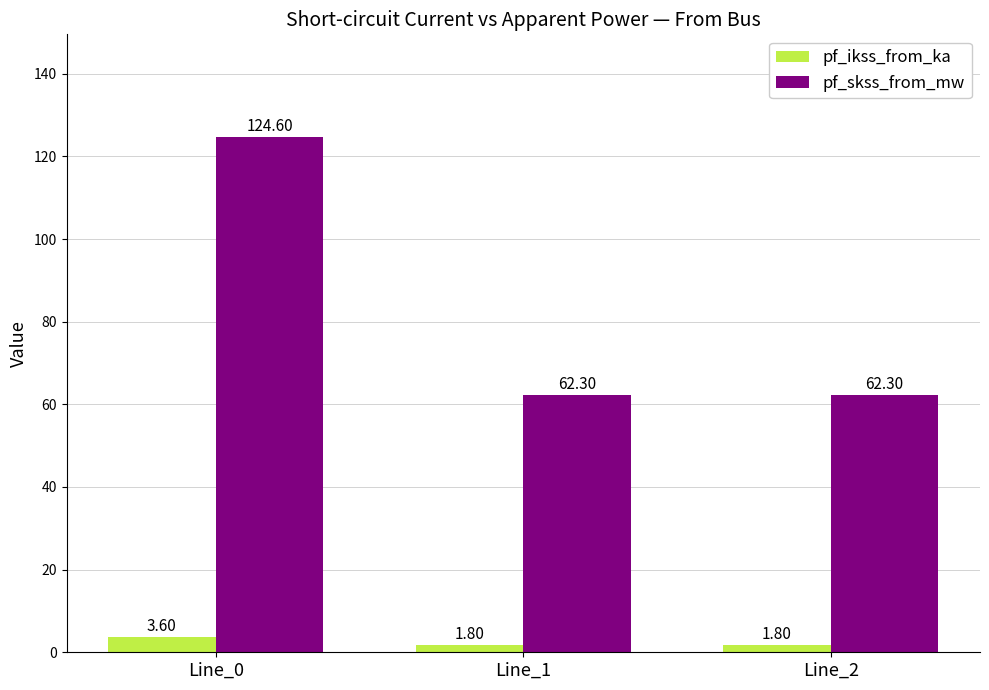

Which series changed the most between Line_0 and Line_2?

pf_skss_from_mw